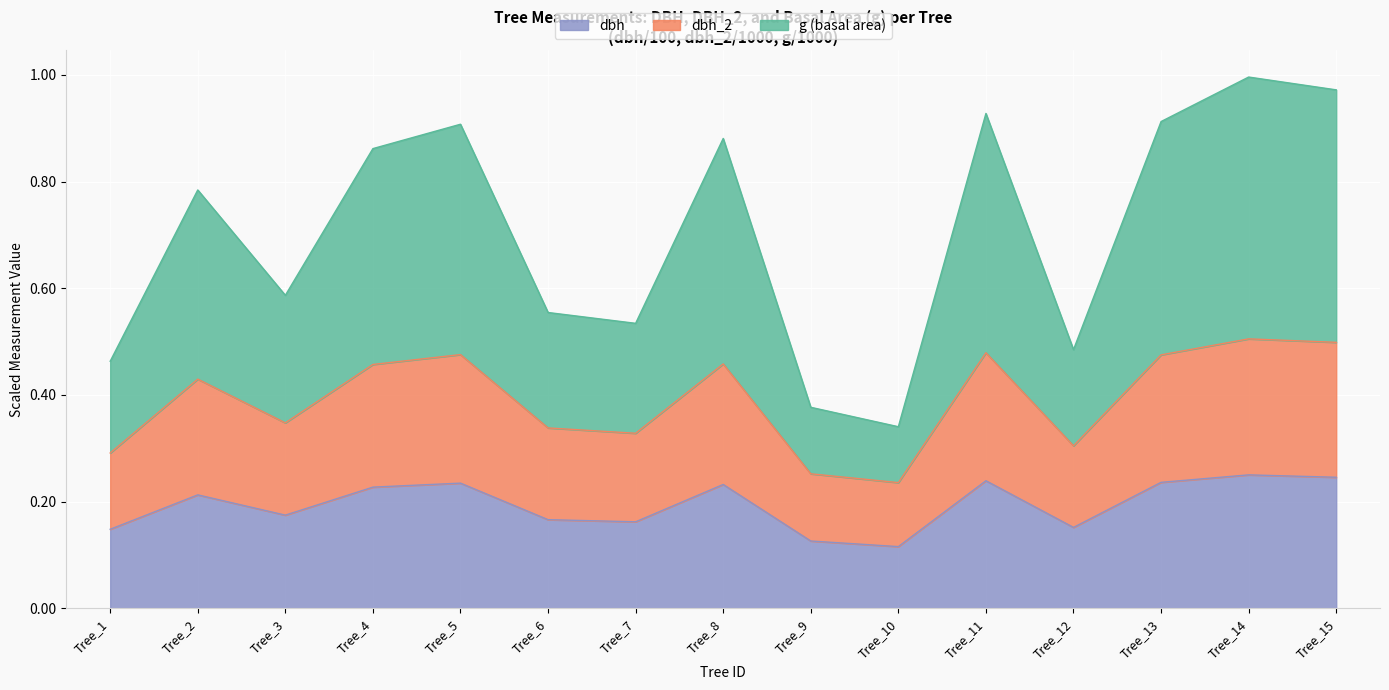

Reading right to left, extract all data points from this chart.

dbh: Tree_15=0.2	Tree_14=0.2	Tree_13=0.2	Tree_12=0.2	Tree_11=0.2	Tree_10=0.1	Tree_9=0.1	Tree_8=0.2	Tree_7=0.2	Tree_6=0.2	Tree_5=0.2	Tree_4=0.2	Tree_3=0.2	Tree_2=0.2	Tree_1=0.1
dbh_2: Tree_15=0.5	Tree_14=0.5	Tree_13=0.5	Tree_12=0.3	Tree_11=0.5	Tree_10=0.2	Tree_9=0.3	Tree_8=0.5	Tree_7=0.3	Tree_6=0.3	Tree_5=0.5	Tree_4=0.5	Tree_3=0.3	Tree_2=0.4	Tree_1=0.3
g: Tree_15=1.0	Tree_14=1.0	Tree_13=0.9	Tree_12=0.5	Tree_11=0.9	Tree_10=0.3	Tree_9=0.4	Tree_8=0.9	Tree_7=0.5	Tree_6=0.6	Tree_5=0.9	Tree_4=0.9	Tree_3=0.6	Tree_2=0.8	Tree_1=0.5